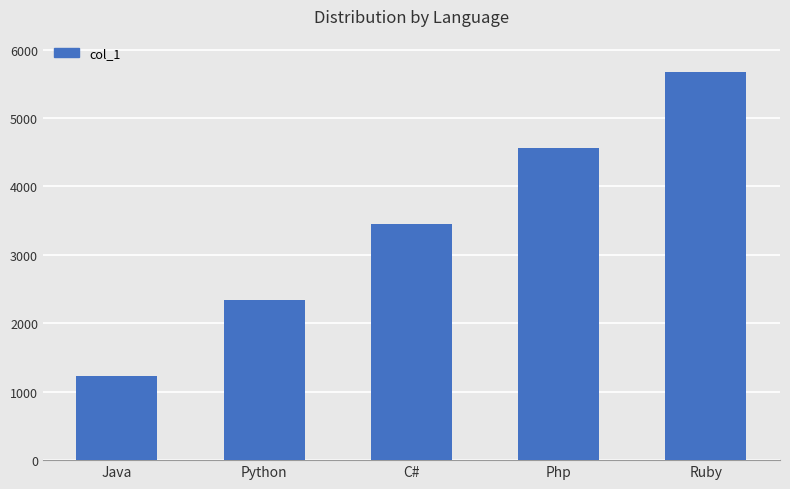

How many bars are there in total?

5